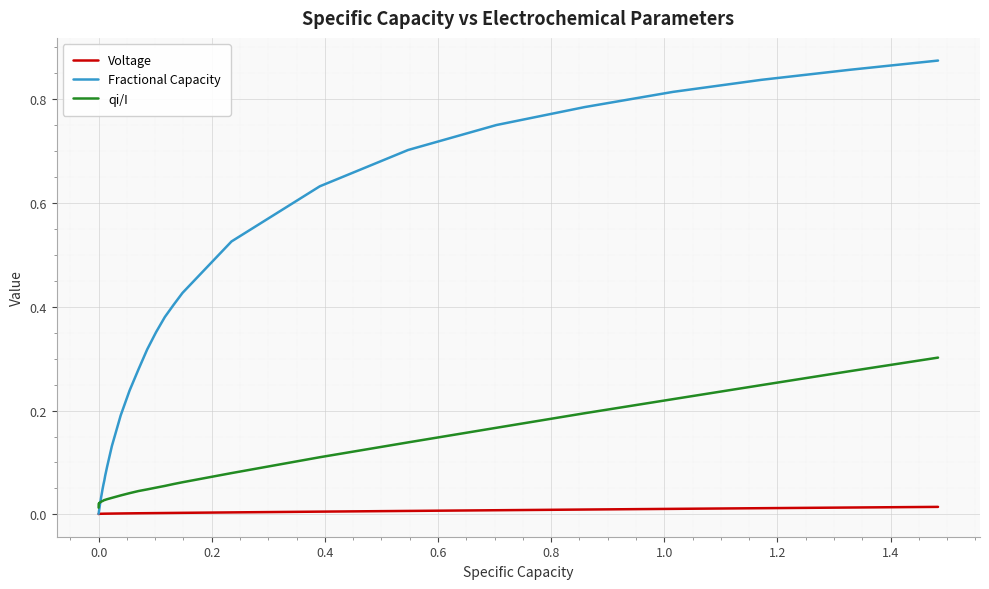

Which series has the largest range (max minus min)?

Fractional Capacity